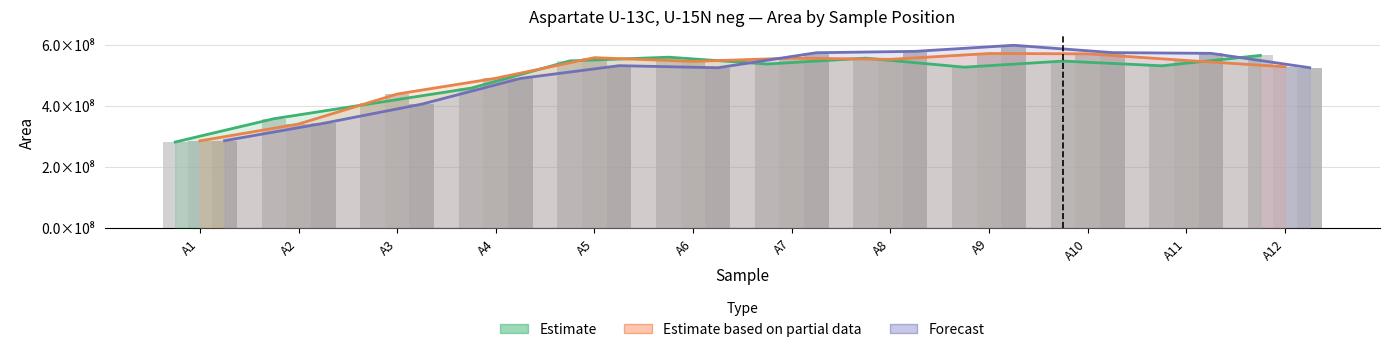

At A11, list the series in order from smallest to largest.

Estimate (Row A), Row A, Estimate based on partial data (Row B), Row B, Forecast (Row C), Row C